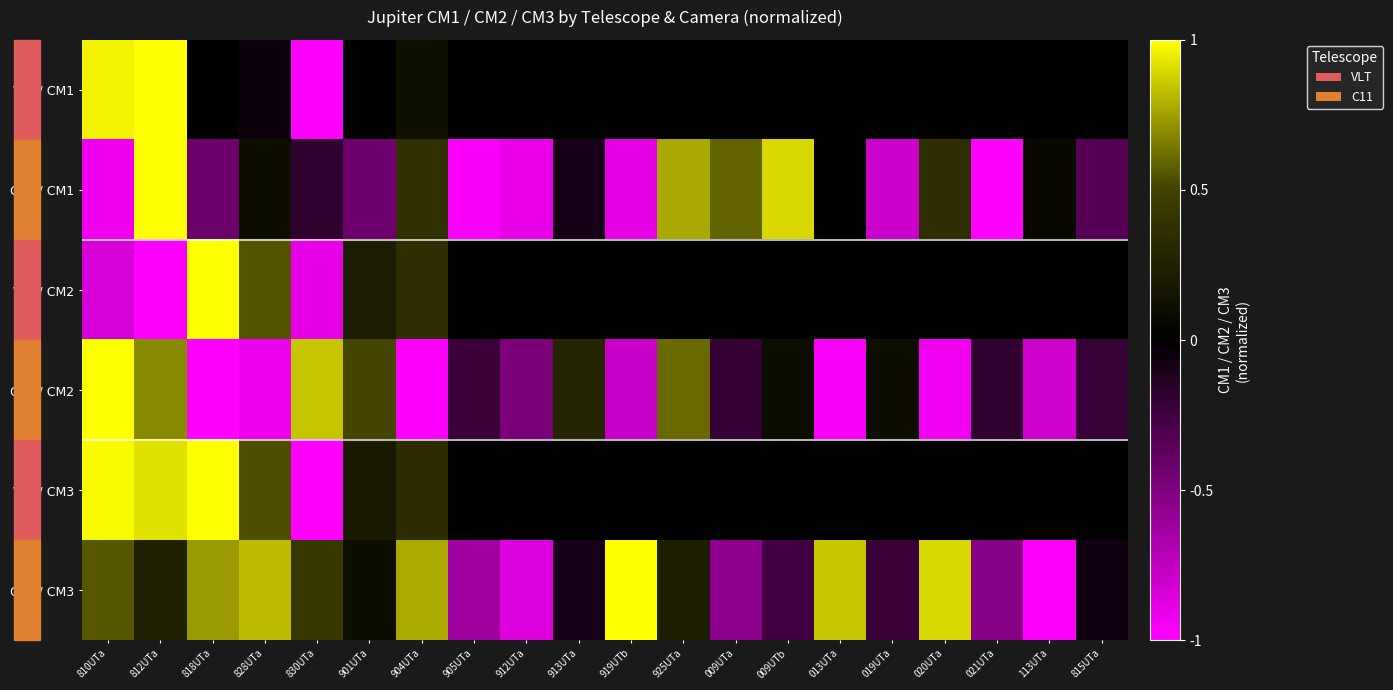

What is the sum of all C11 / CM3 values?

2.5